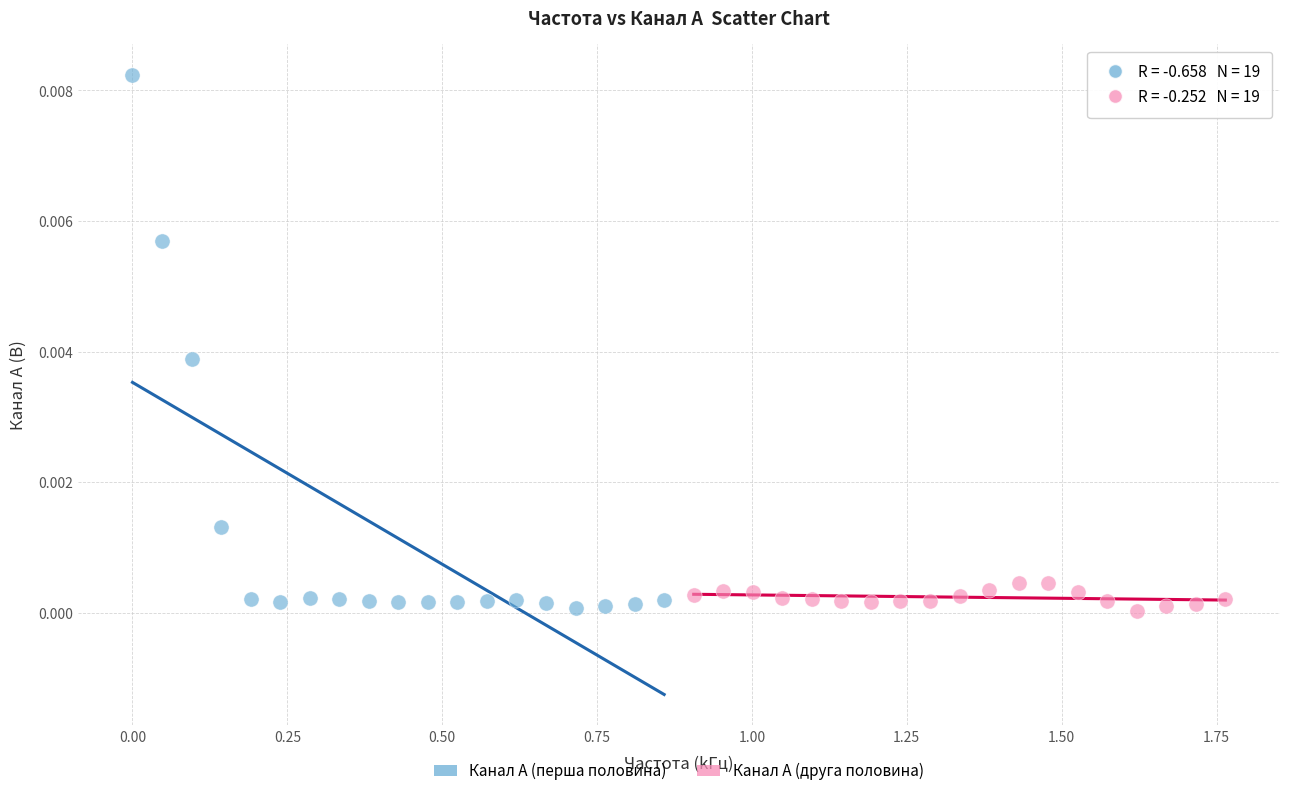

What are all the series names shown in the legend?

Канал A (перша половина), Канал A (друга половина)